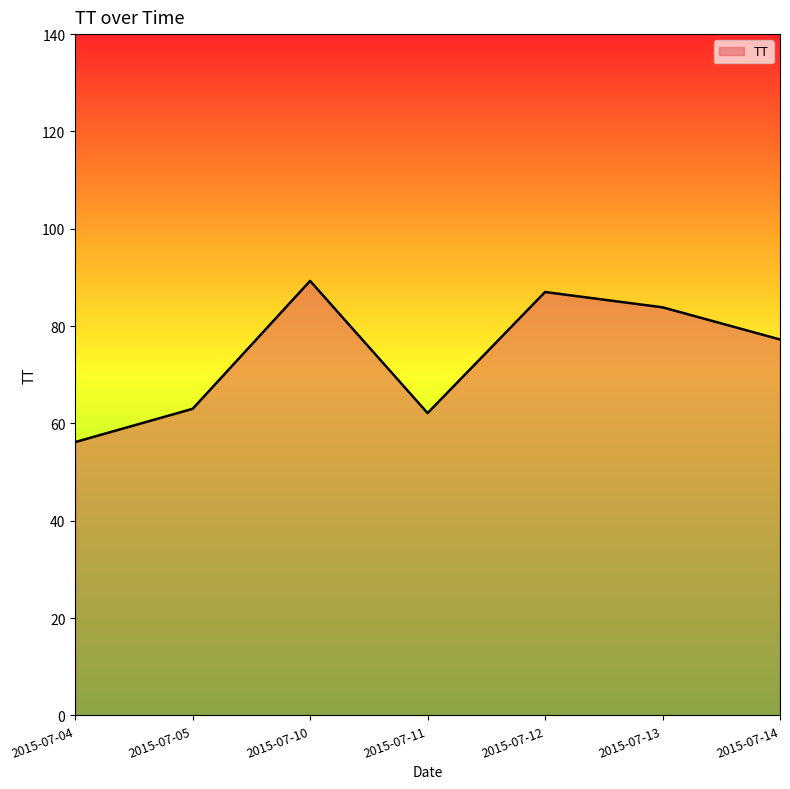

How many interior local peaks (higher than both neighbors) does the data have?

2